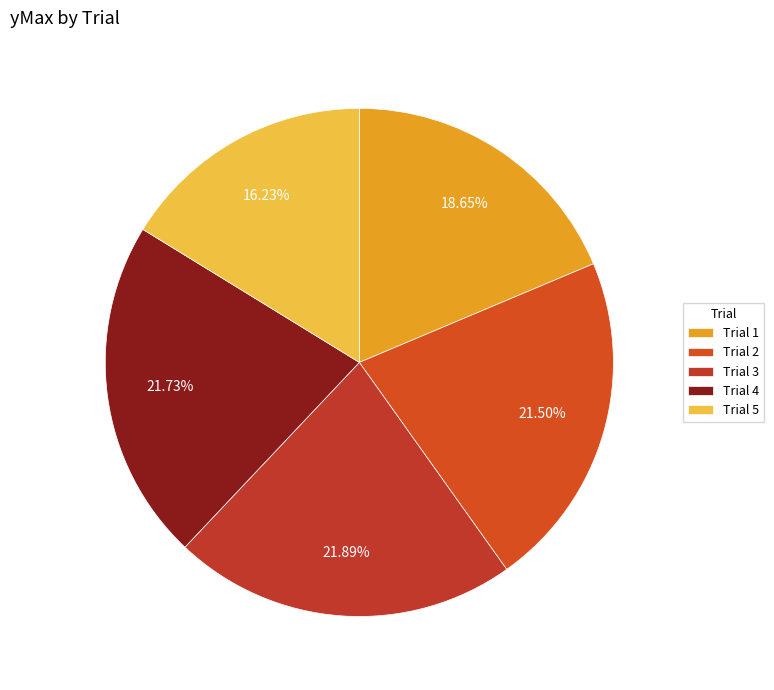

To the nearest percent, what percentage of the pie is Trial 4?

22%